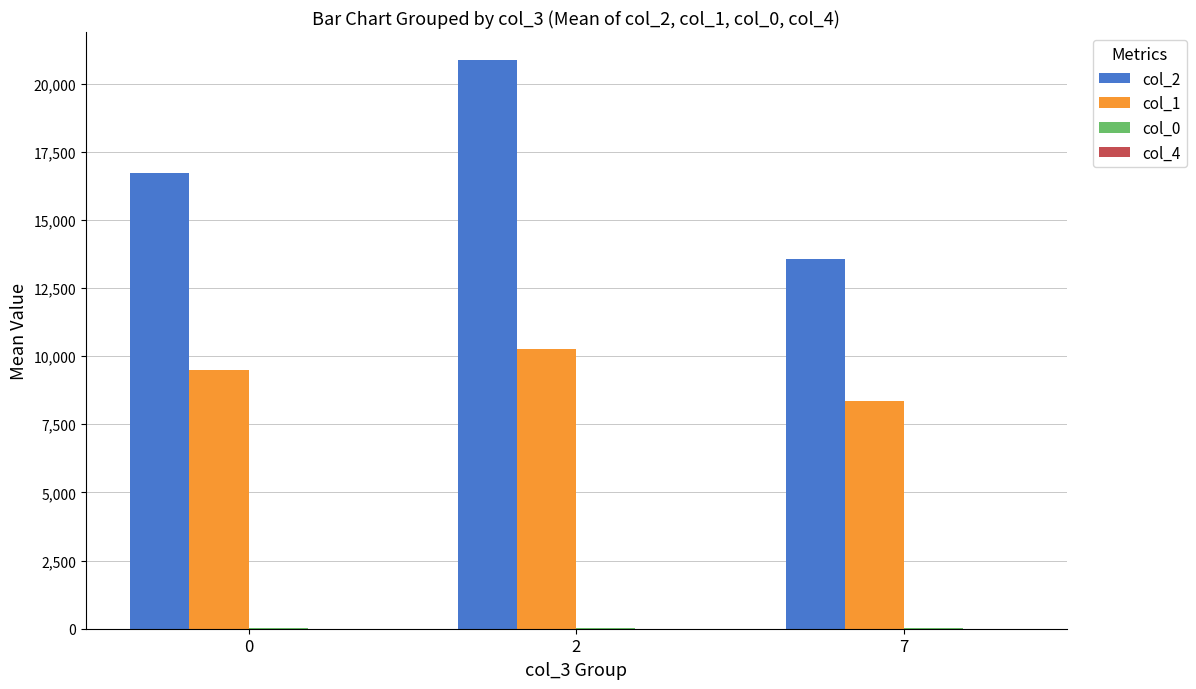

Count the number of data series in this chart.

4